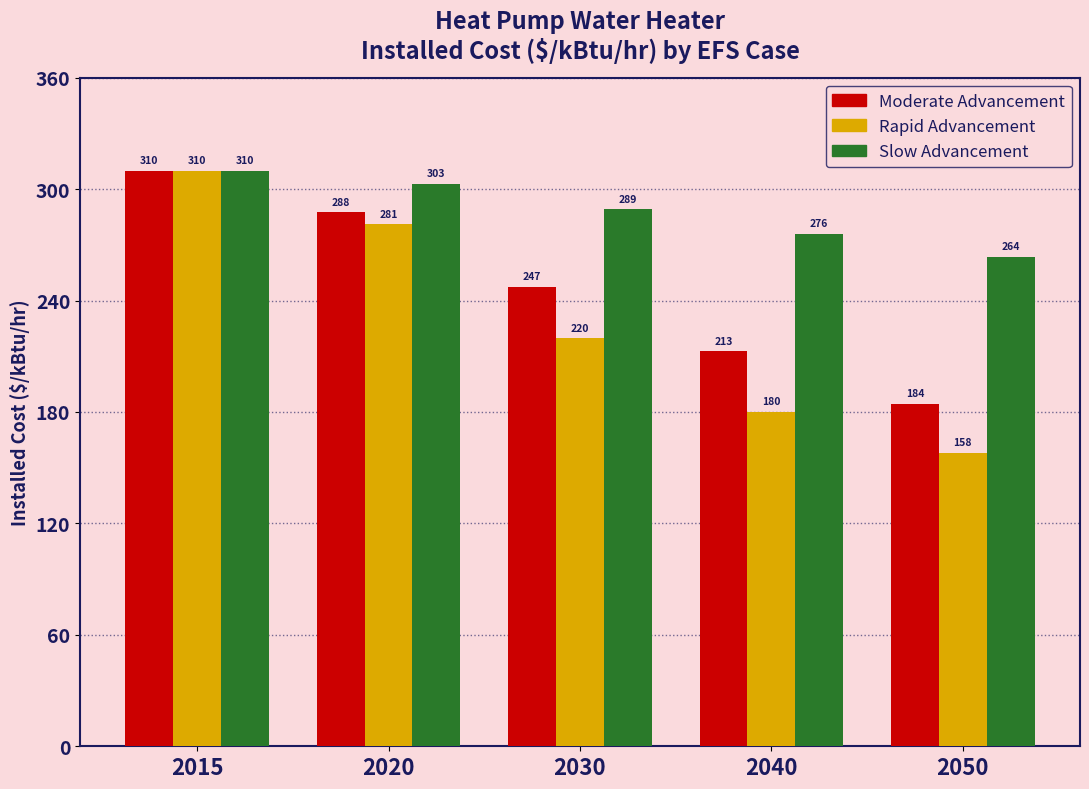

Which series has the widest spread of values?

Rapid Advancement